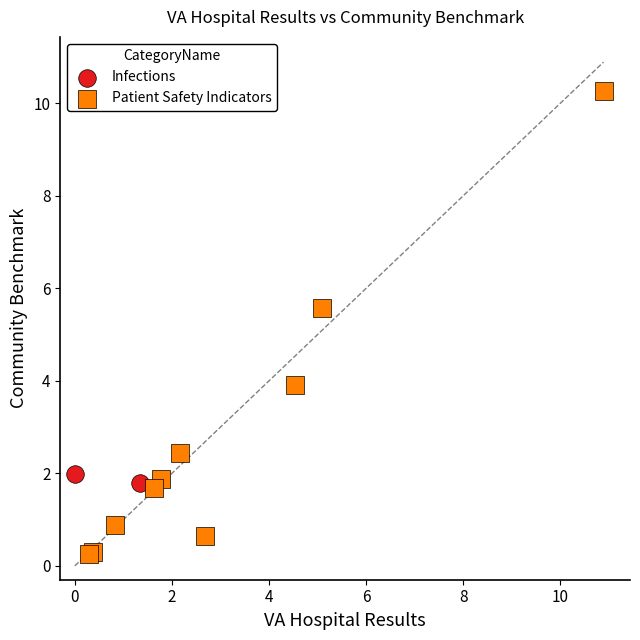

What are all the series names shown in the legend?

Infections, Patient Safety Indicators